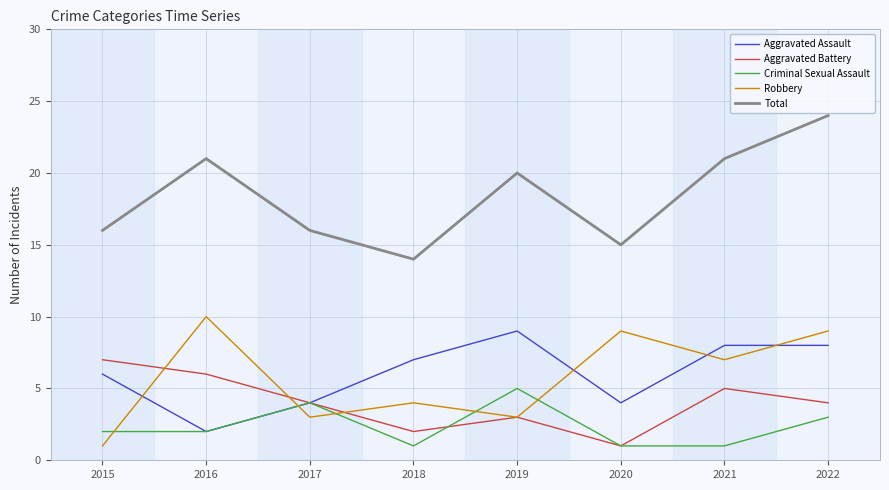

True or false: Robbery and Total cross at least once.

False